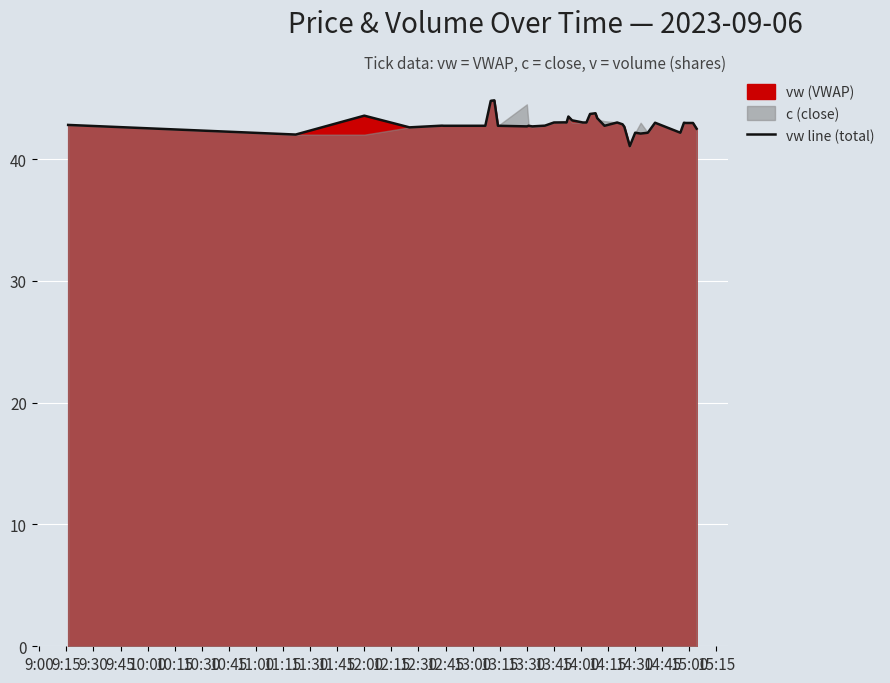

What is the lowest value of the vw line (total) series?

41.1